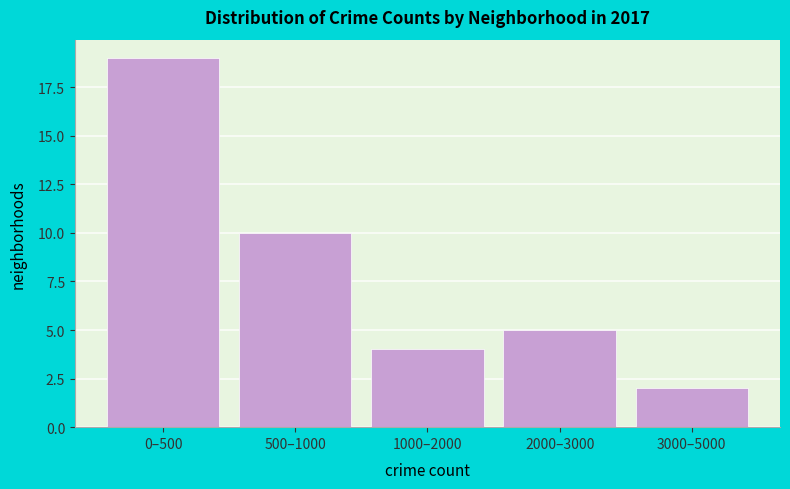

Reading left to right, transcribe all the data shown in this chart.

19	10	4	5	2